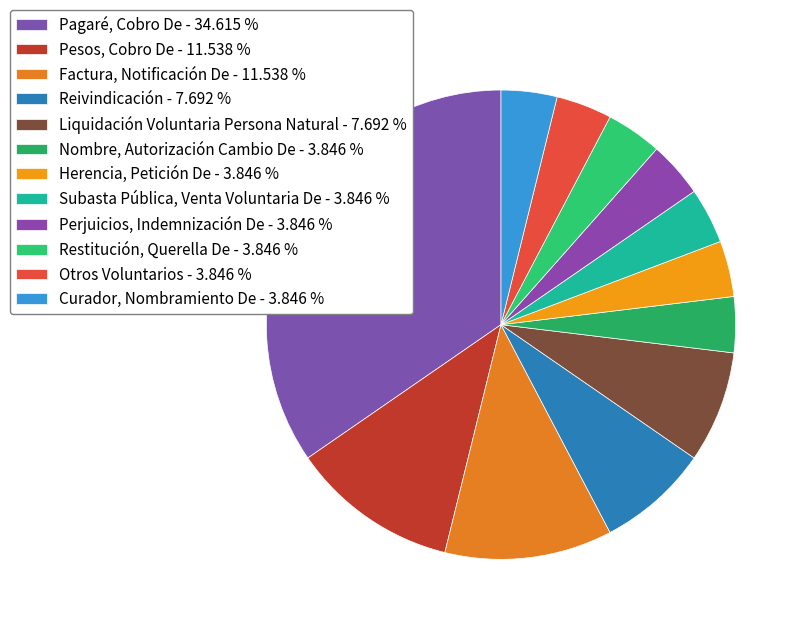

What portion of the pie excludes Restitución, Querella De?

96.2%